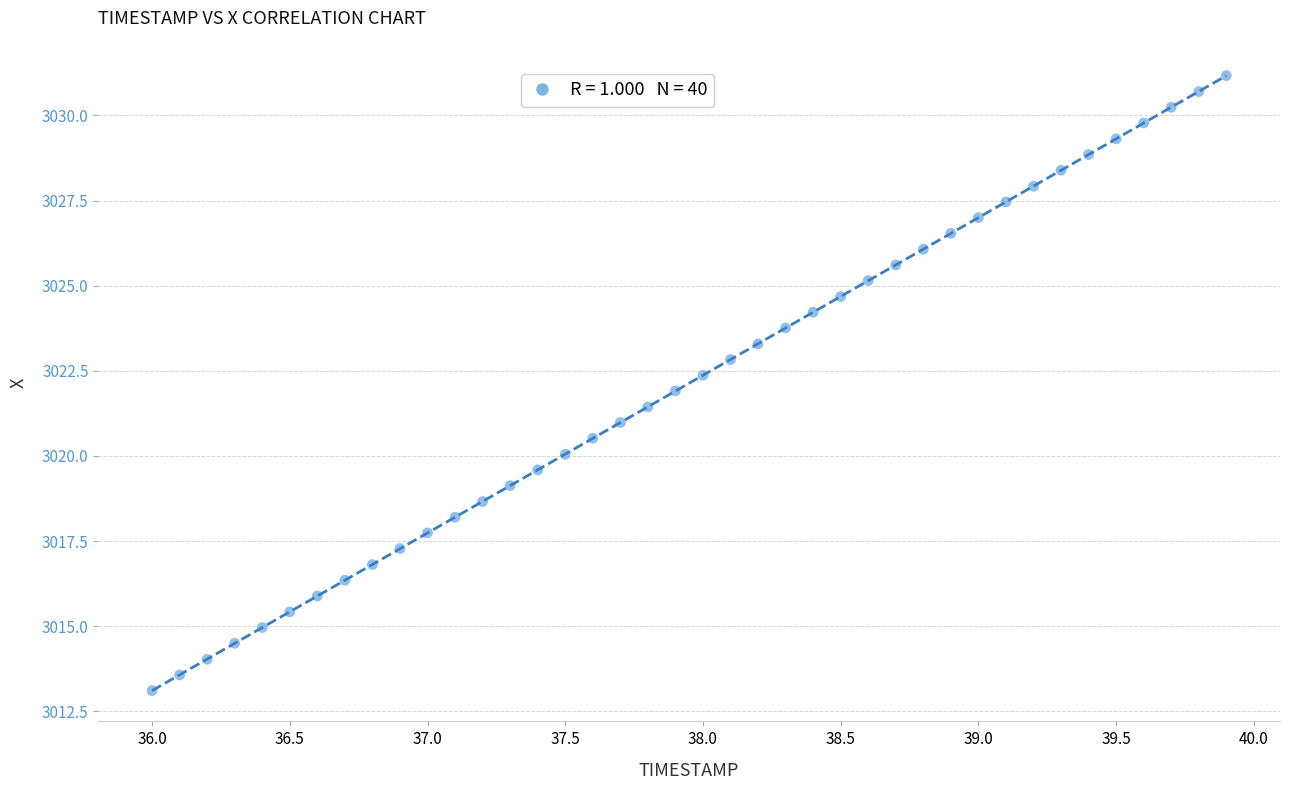

What is the range of Y values (max minus min)?

18.1